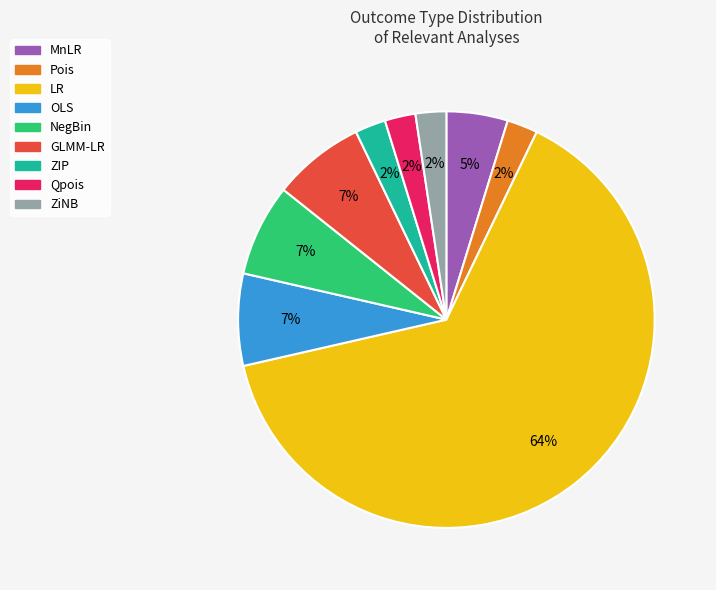

True or false: GLMM-LR accounts for 7% of the total.

True